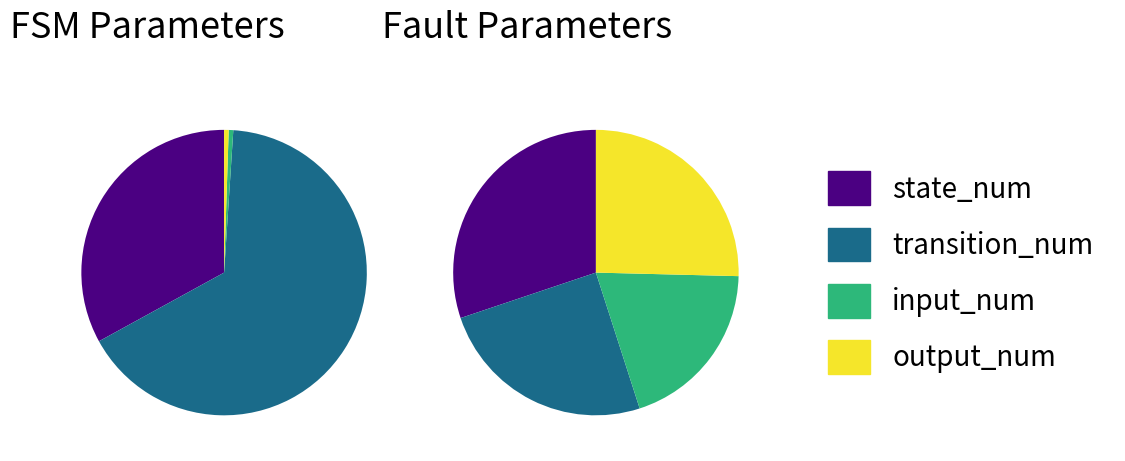

To the nearest percent, what is the difference between the input_num and state_num slice percentages?

32%